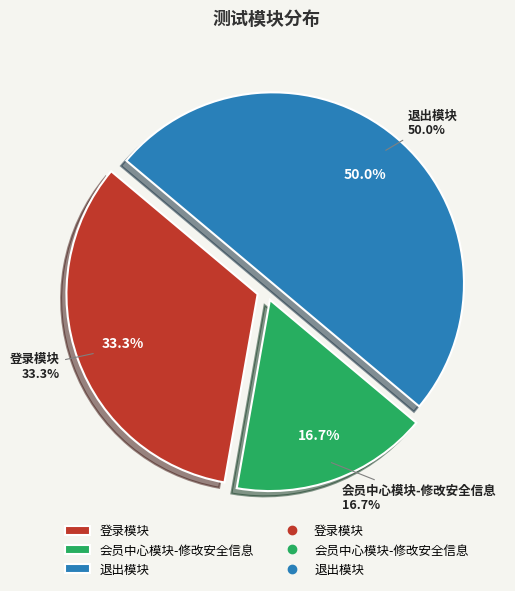

To the nearest percent, what is the difference between the largest and smallest slice percentages?

33%